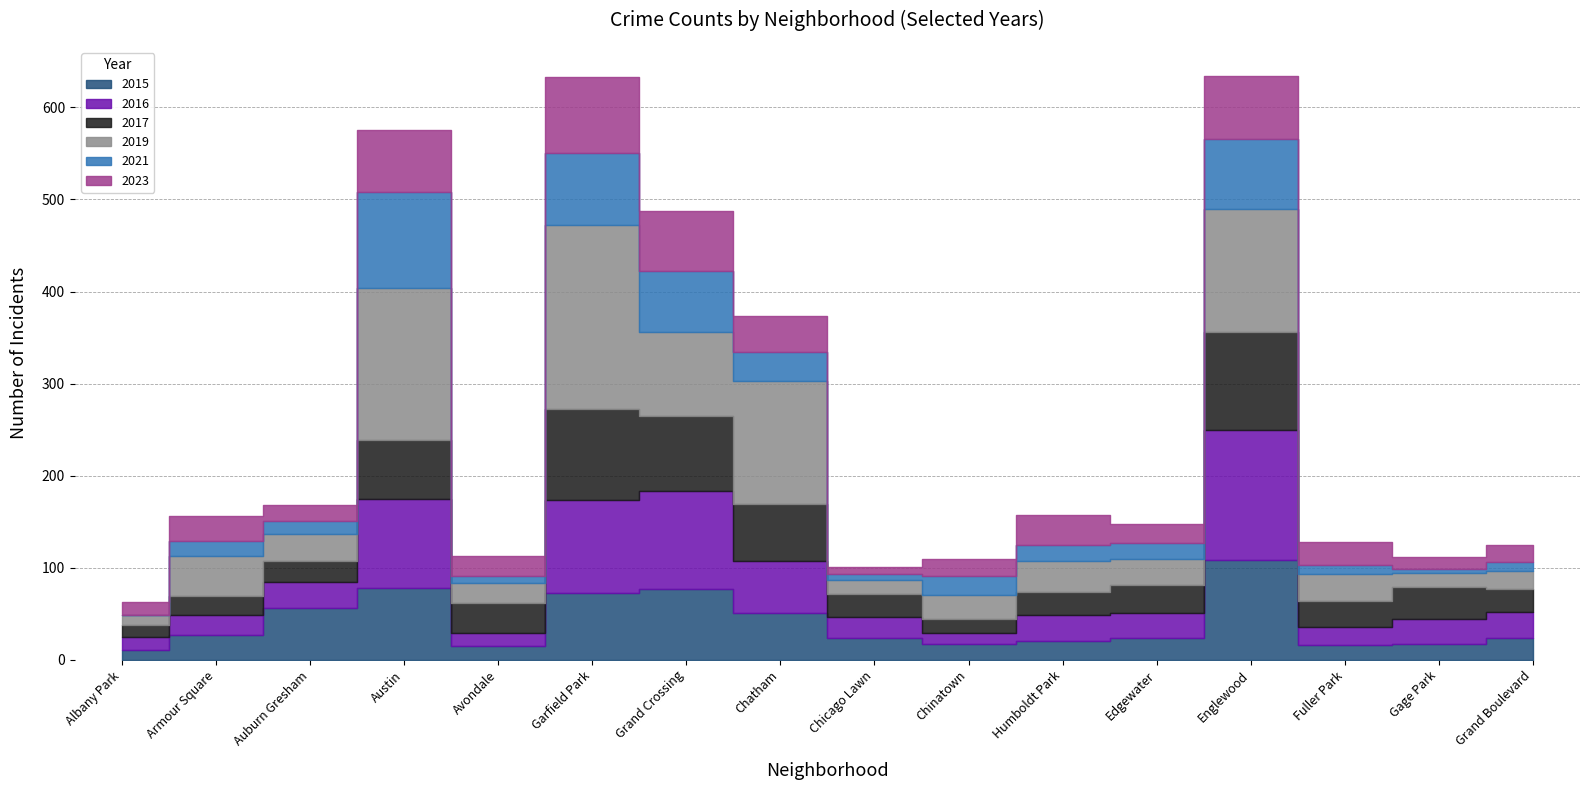

Where is 2015 nearest to the value 59?

Auburn Gresham